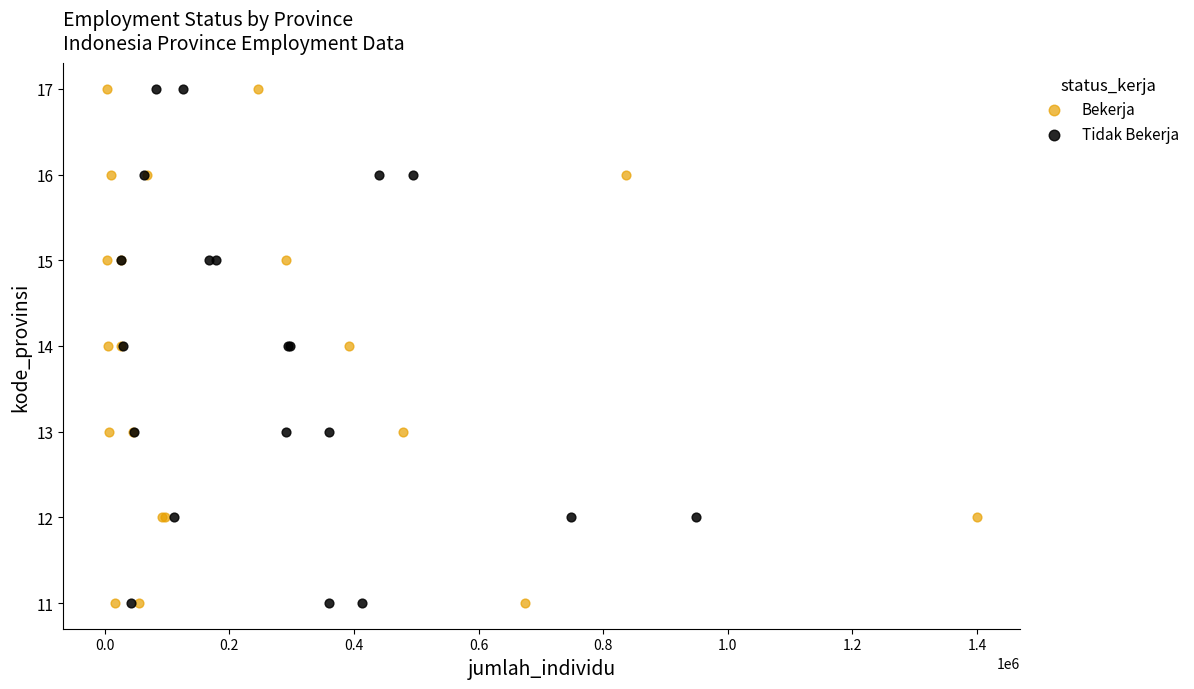

What are all the series names shown in the legend?

Bekerja, Tidak Bekerja